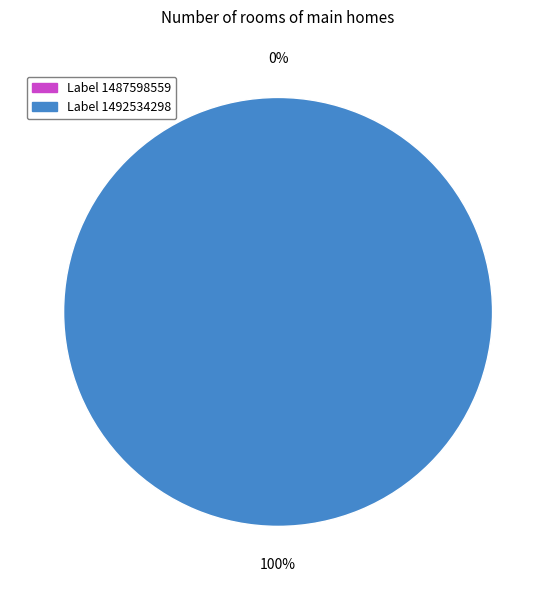

Does any single category account for the majority?

Yes